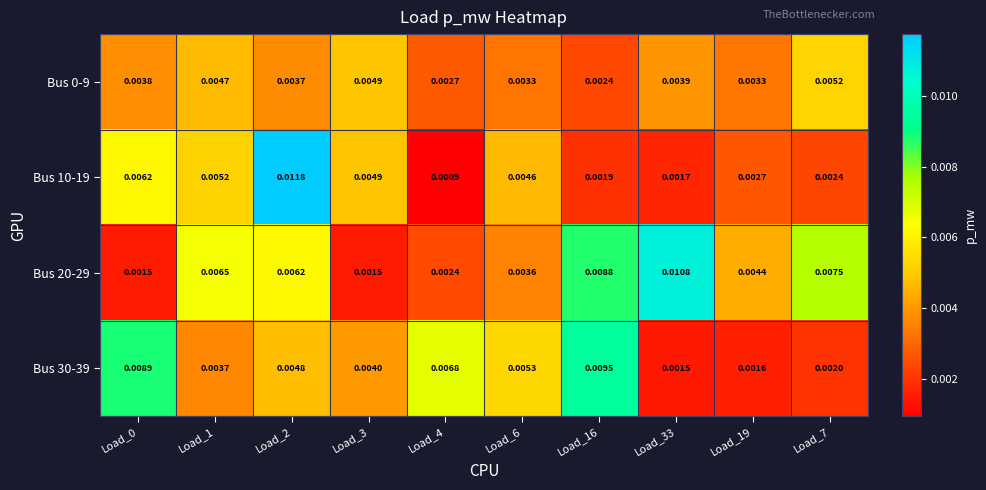

Count the number of data series in this chart.

4